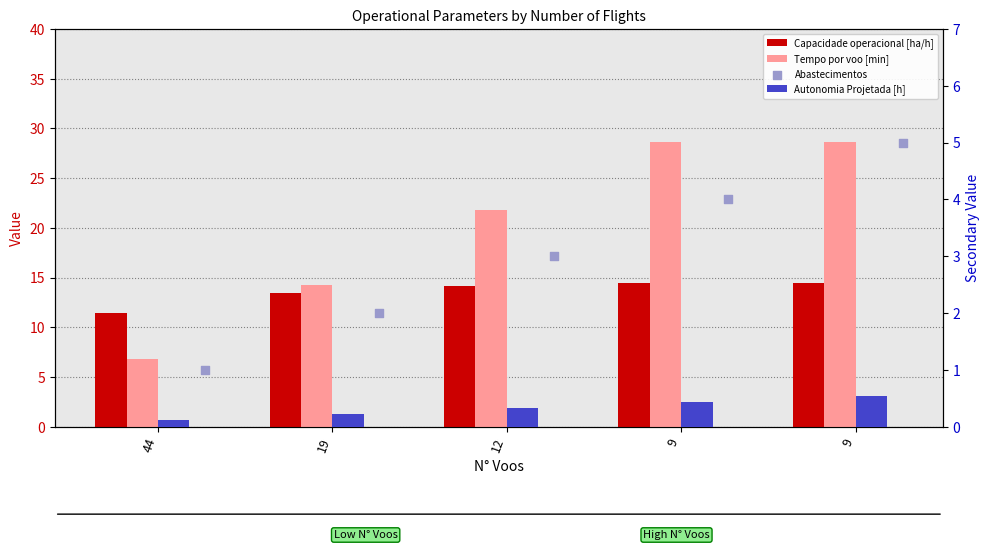

What is the total value across all series at 9?

47.6